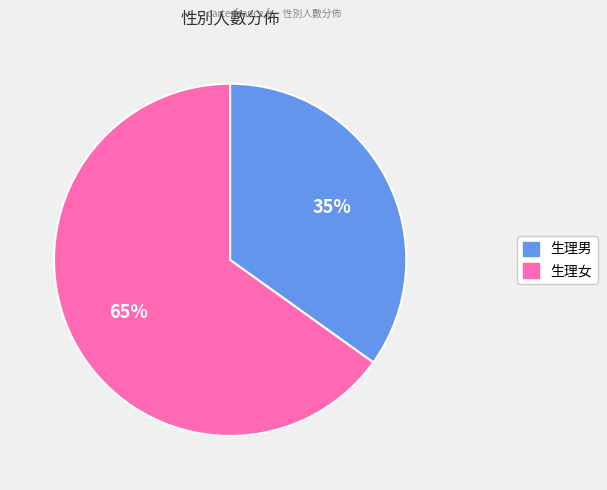

Does any single category account for the majority?

Yes